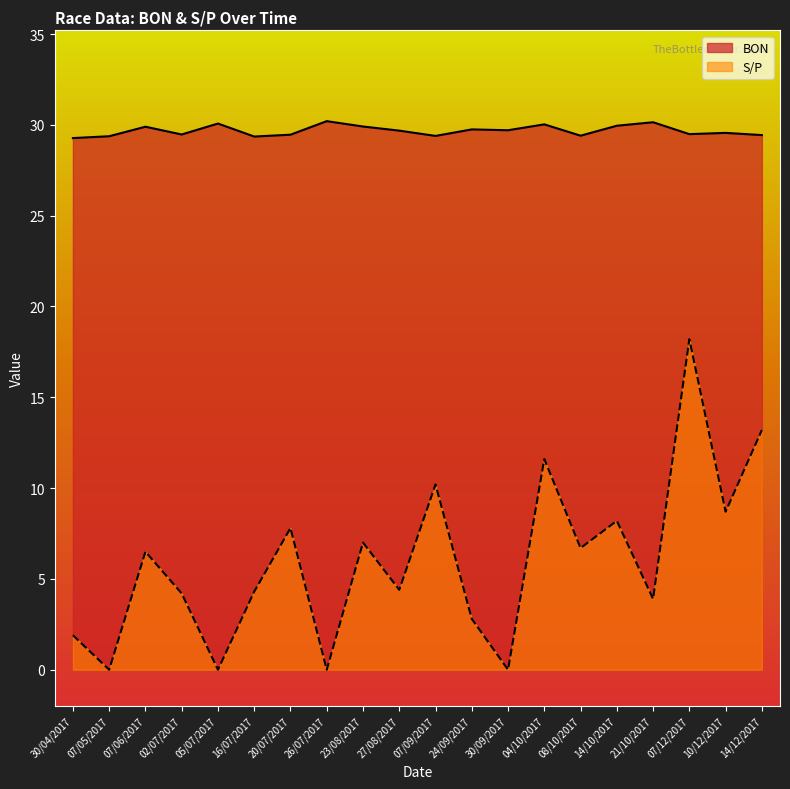

What position from the left is 02/07/2017?

4